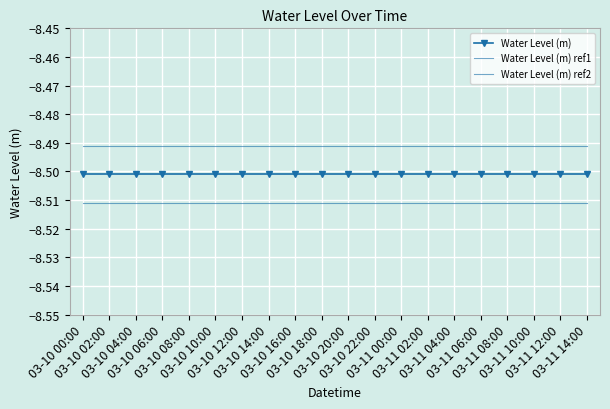

What is the sum of the Water Level (m) values at 03-10 04:00 and 03-11 12:00?

-17.0